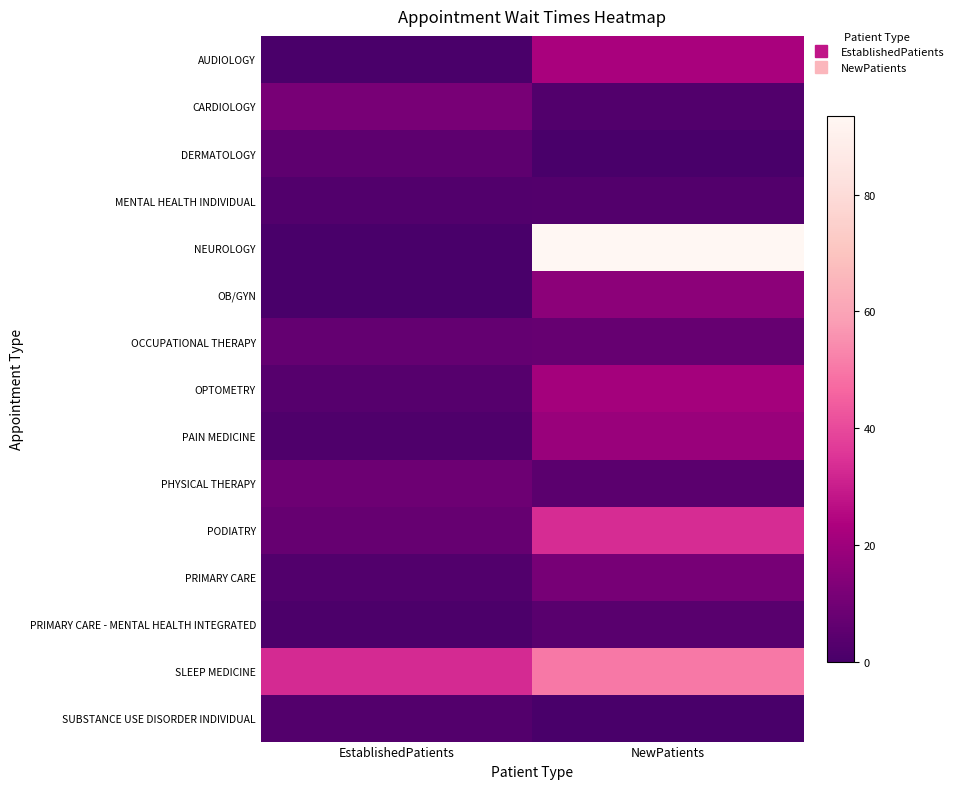

Which category has the highest value across all series?

NewPatients